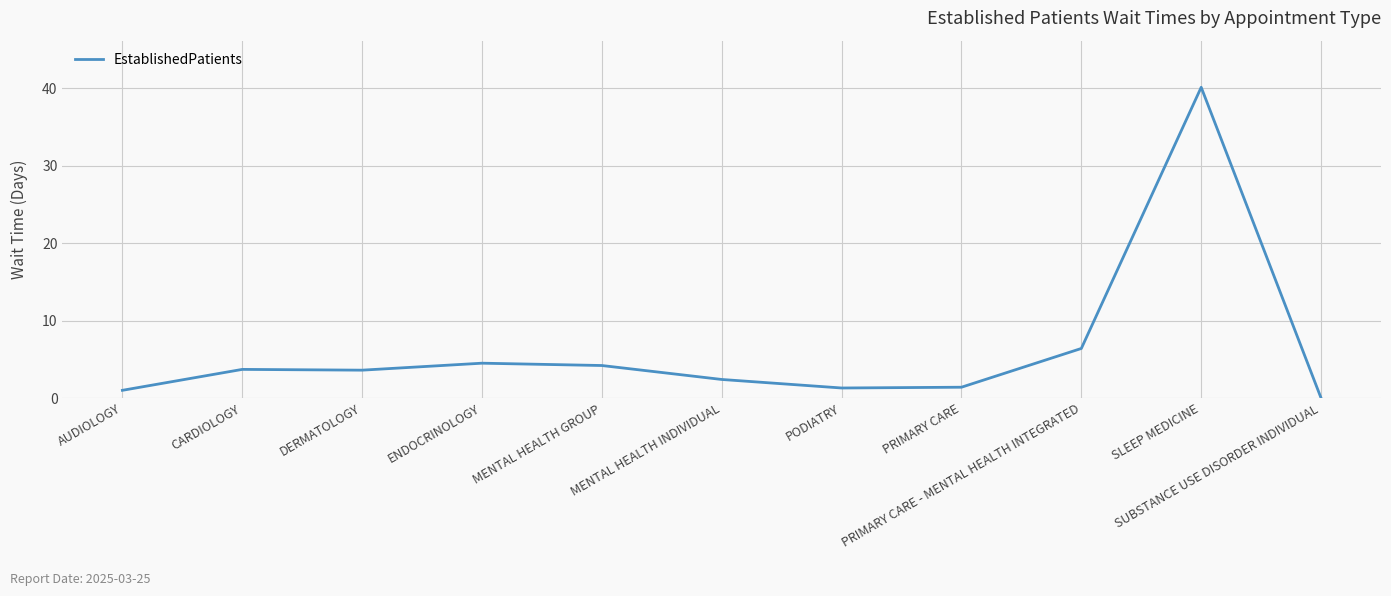

What is the sum of the values at ENDOCRINOLOGY and CARDIOLOGY?

8.2